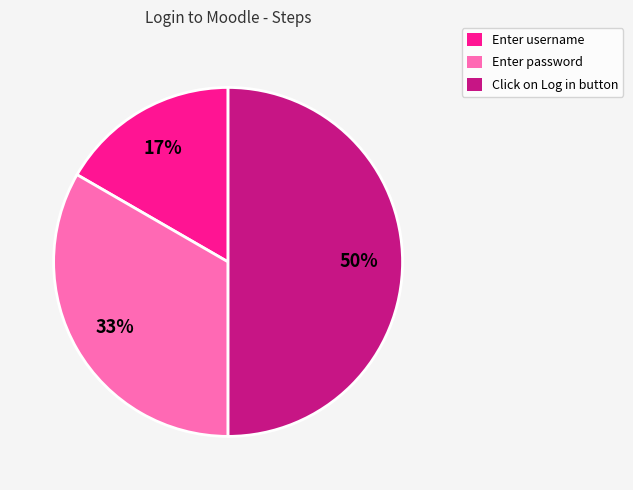

Between Enter password and Enter username, which is larger?

Enter password